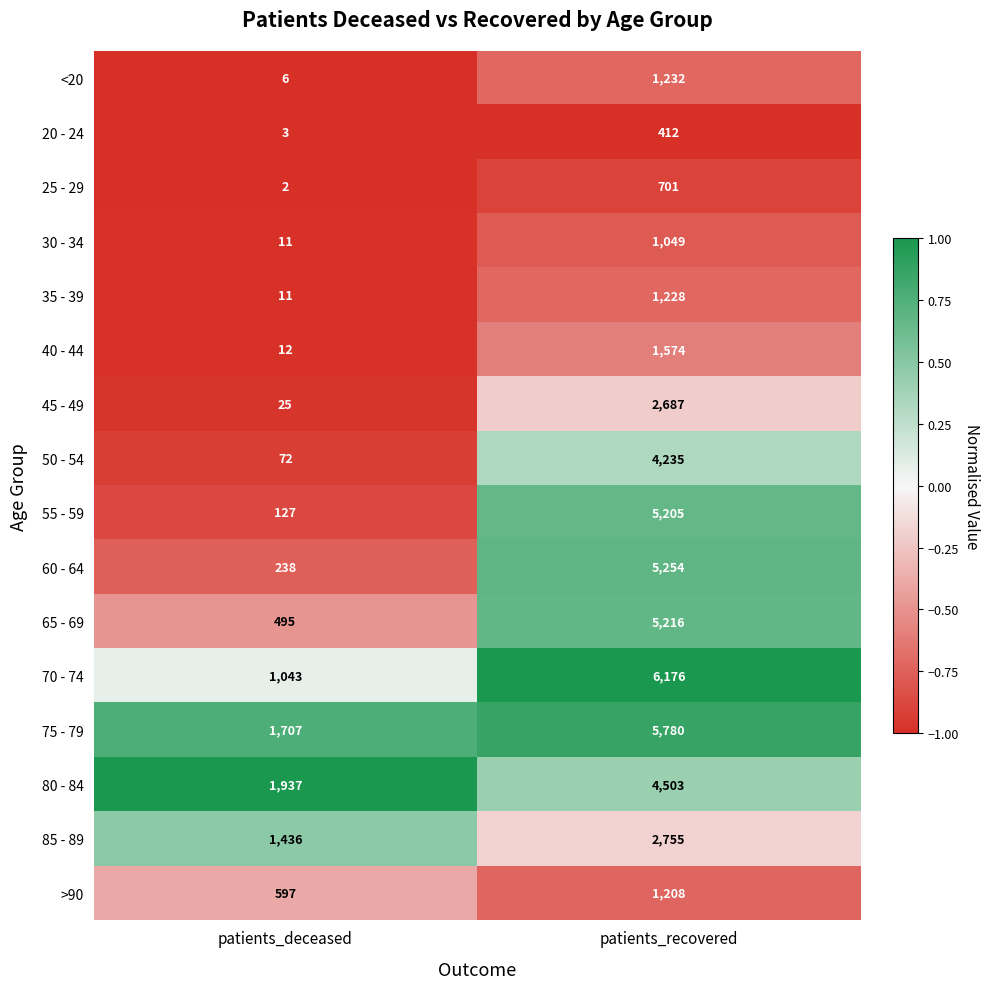

Count the number of data series in this chart.

16